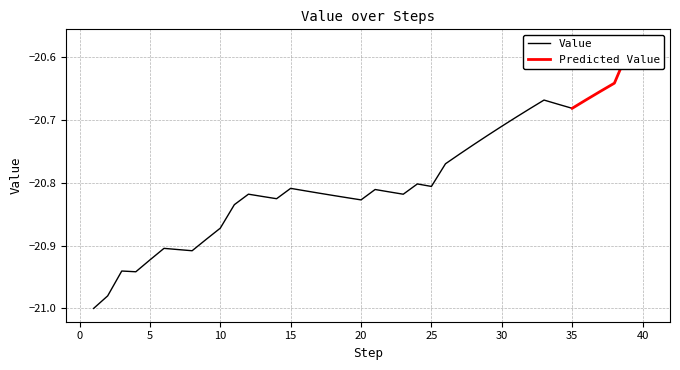

List the labels in order of value, smallest first.

1, 2, 4, 3, 5, 8, 7, 6, 9, 10, 11, 20, 14, 19, 13, 18, 23, 12, 17, 22, 16, 21, 15, 25, 24, 26, 27, 28, 29, 30, 31, 32, 35, 34, 33, 36, 37, 38, 39, 40